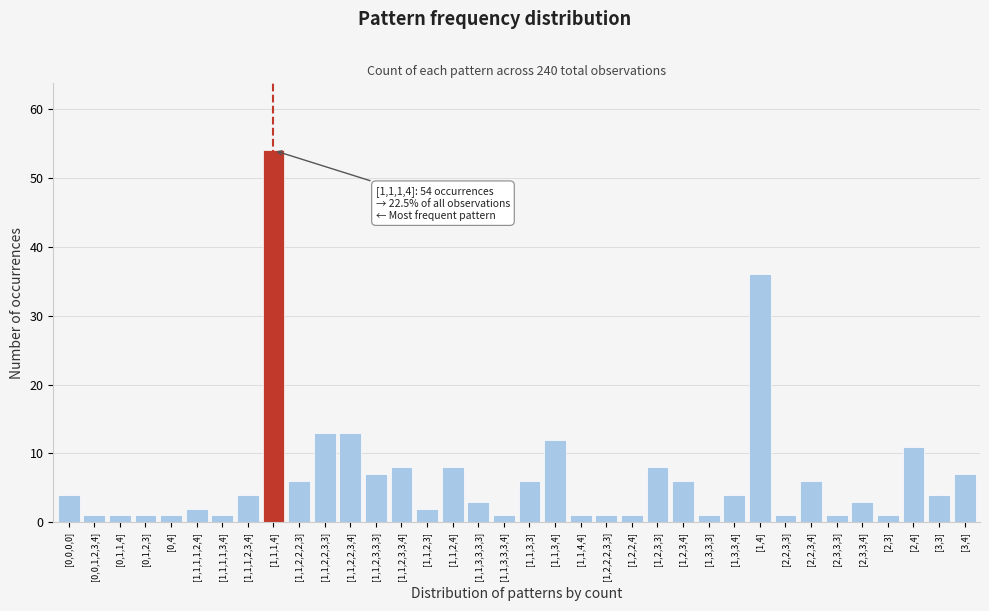

At which label is the value closest to 27?

[1,4]